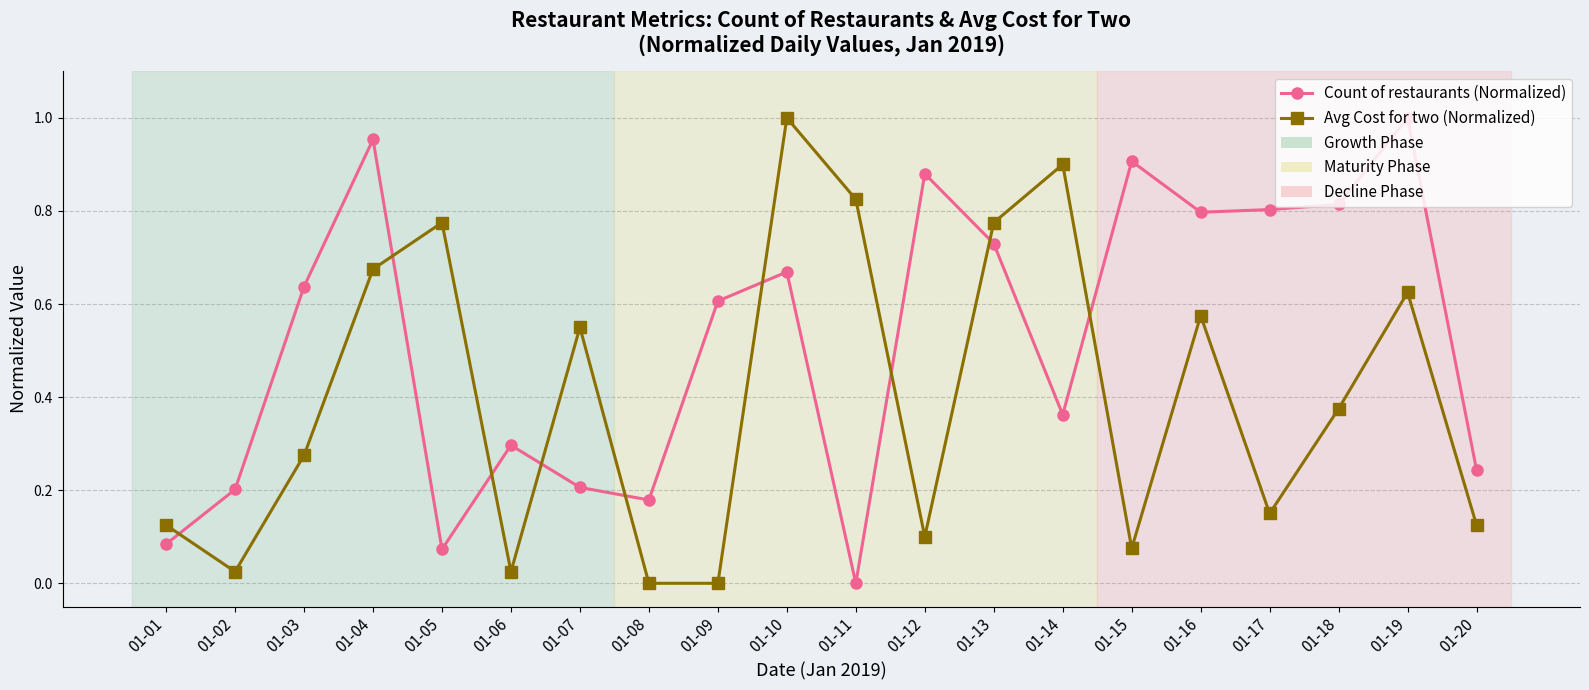

How many distinct data groups are displayed?

2